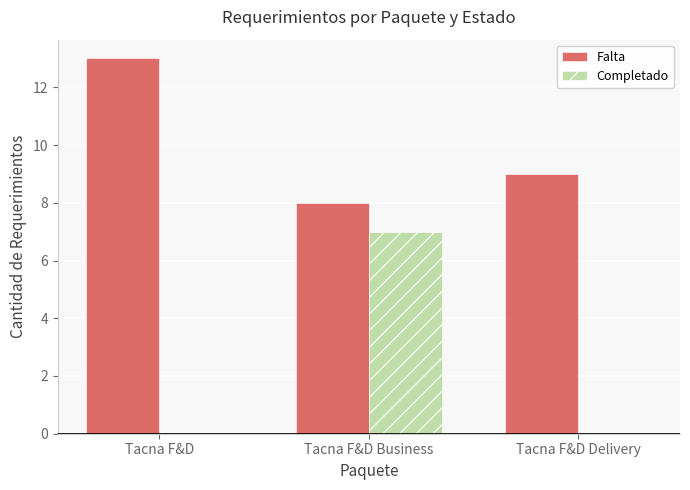

Are the bars grouped side by side (vs. stacked)?

Yes